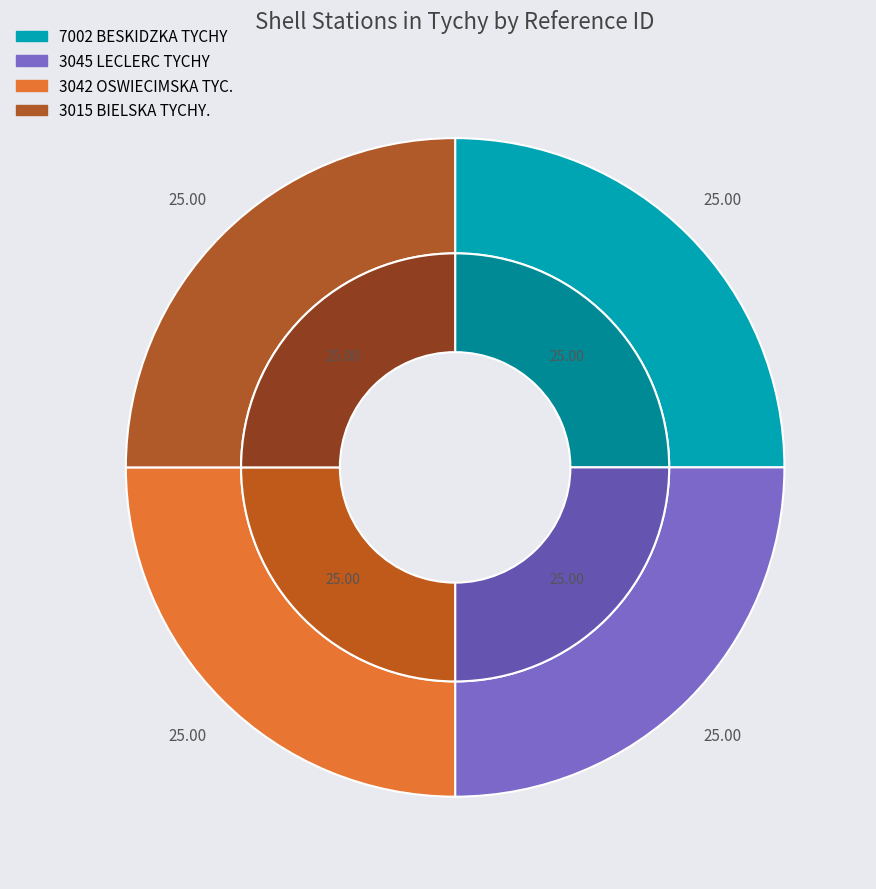

To the nearest percent, what is the combined percentage of 7002 BESKIDZKA TYCHY and 3015 BIELSKA TYCHY.?

50%